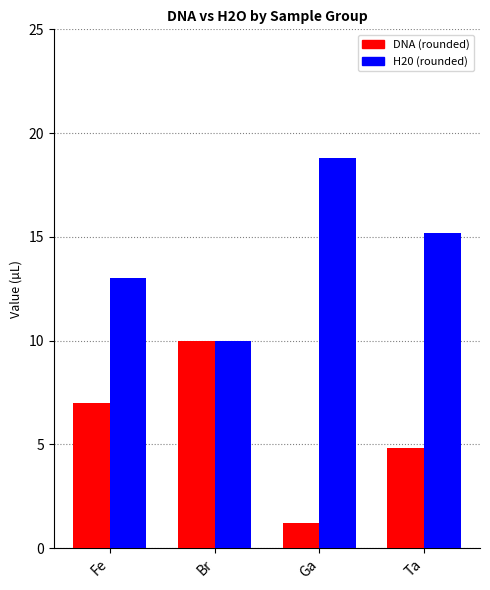

At how many categories does at least one series exceed 6?

4